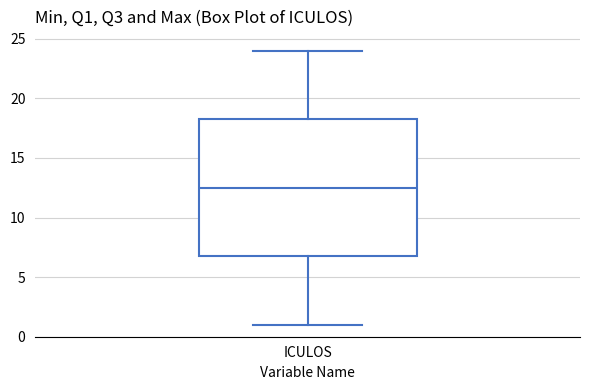

Where does the lower whisker of the box for ICULOS end on the y-axis? The values are not printed on the chart, so give them approximately, as read against the axis.

1.0